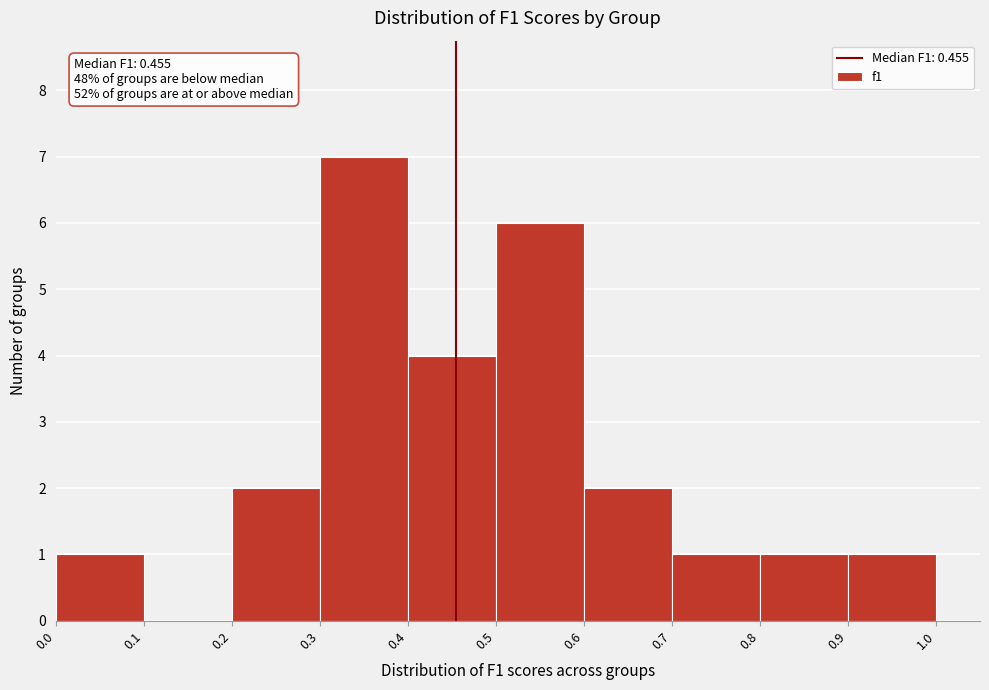

Which range on the x-axis has the tallest bar?

0.3 to 0.4